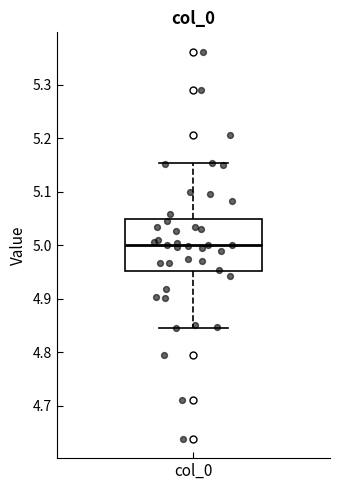

Read this box plot against the y-axis: the position of the median line, the range covered by the box, and the ends of both whiskers. The values are not printed on the chart, so give them approximately, as read against the axis.

median 5.00, box 4.95 to 5.05, whiskers 4.85 to 5.15